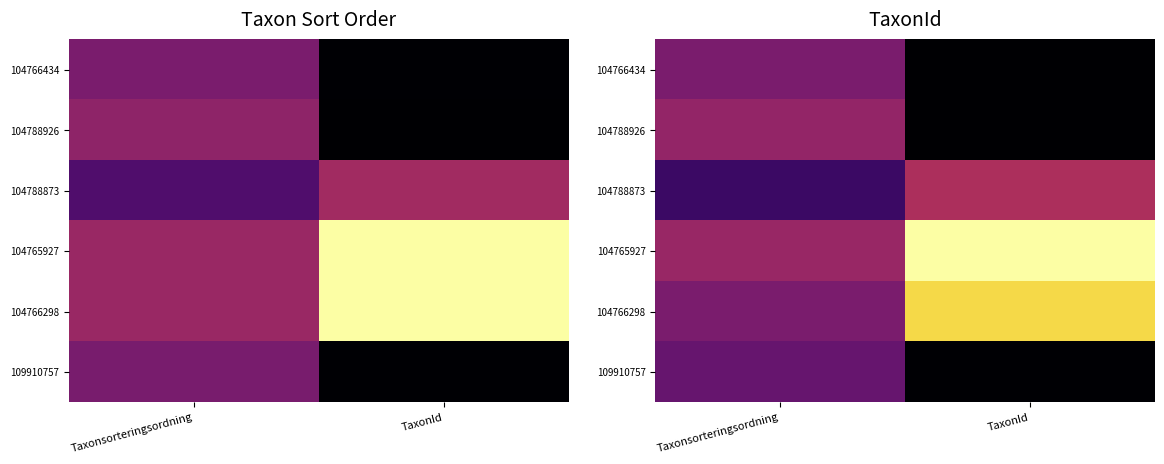

What is the greatest value displayed?

1.0